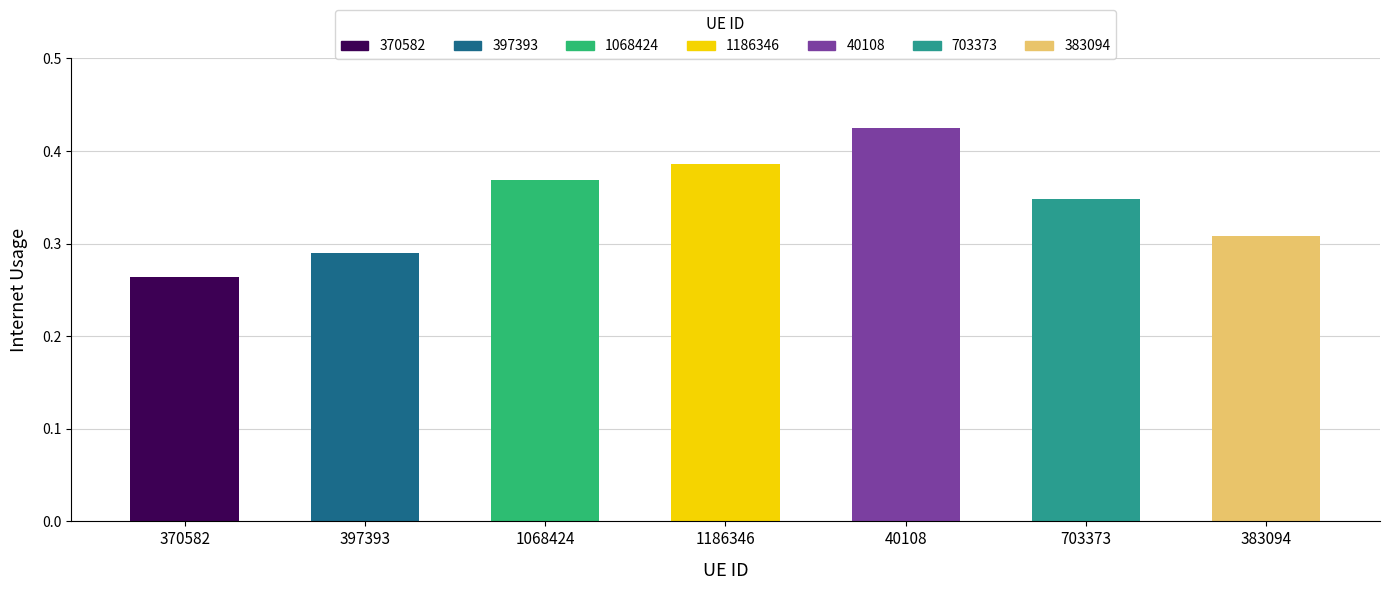

What is the sum of all values?

2.4